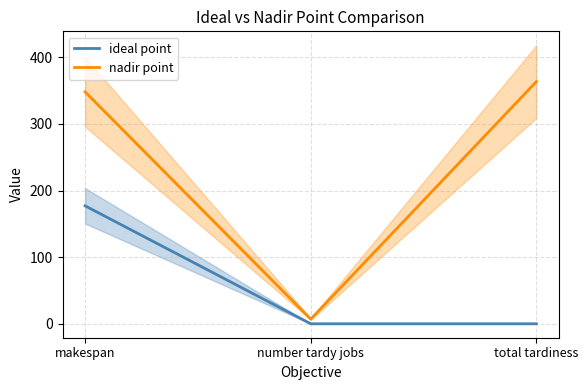

Does the chart have visible grid lines?

Yes